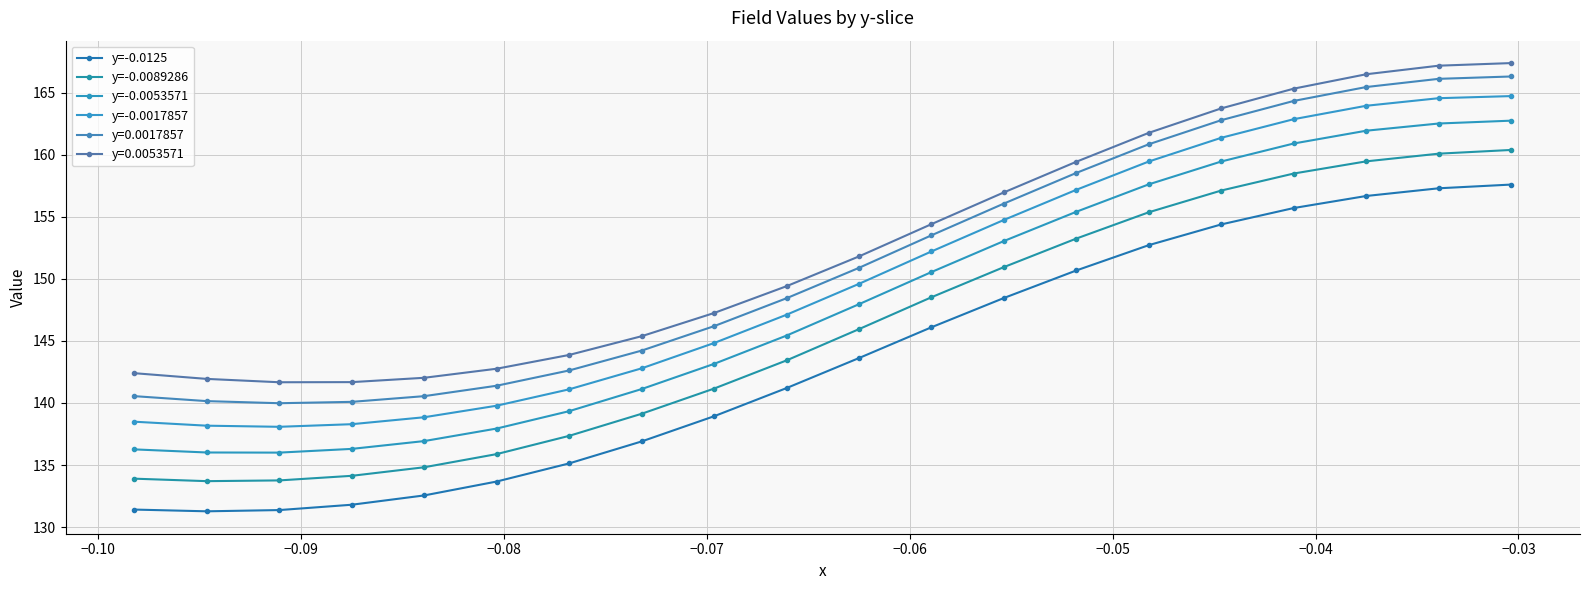

At which category does y=-0.0053571 reach its first local valley?

−0.09